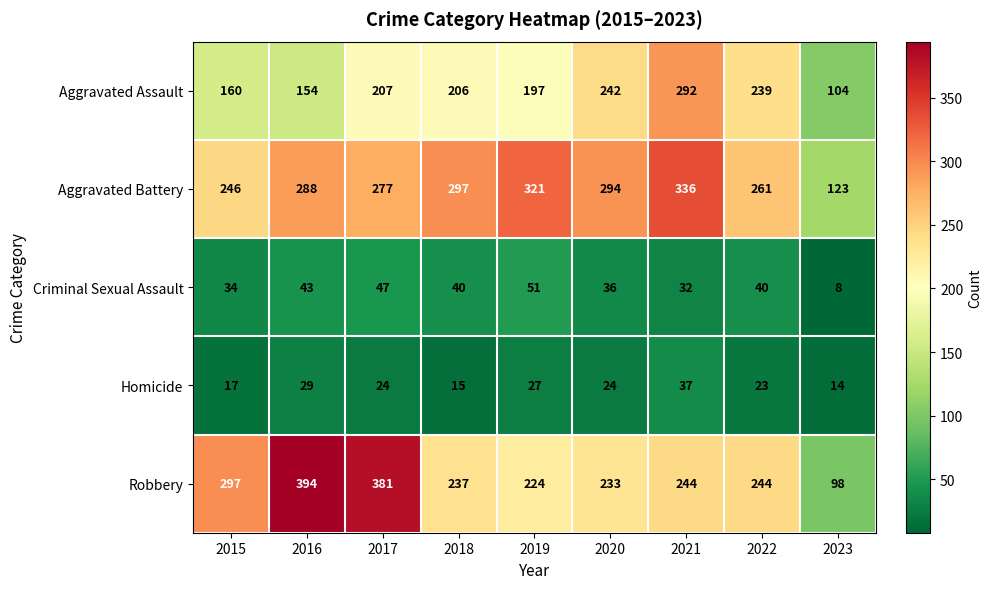

What is the sum of the Aggravated Battery values at 2016 and 2021?

624